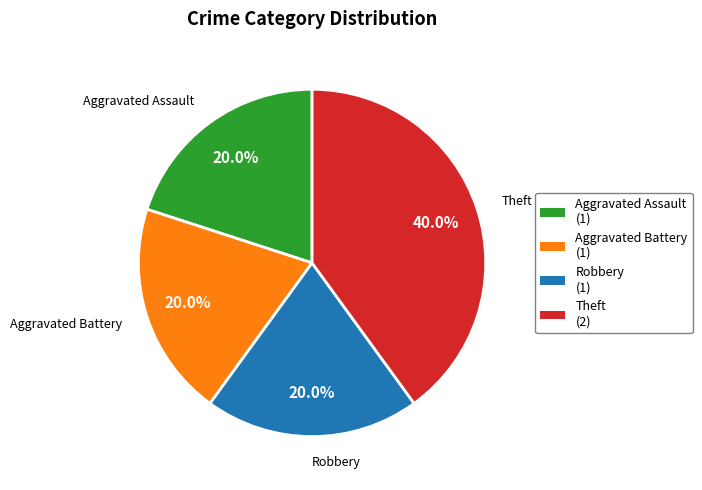

Does Theft account for over 50% of the chart?

No